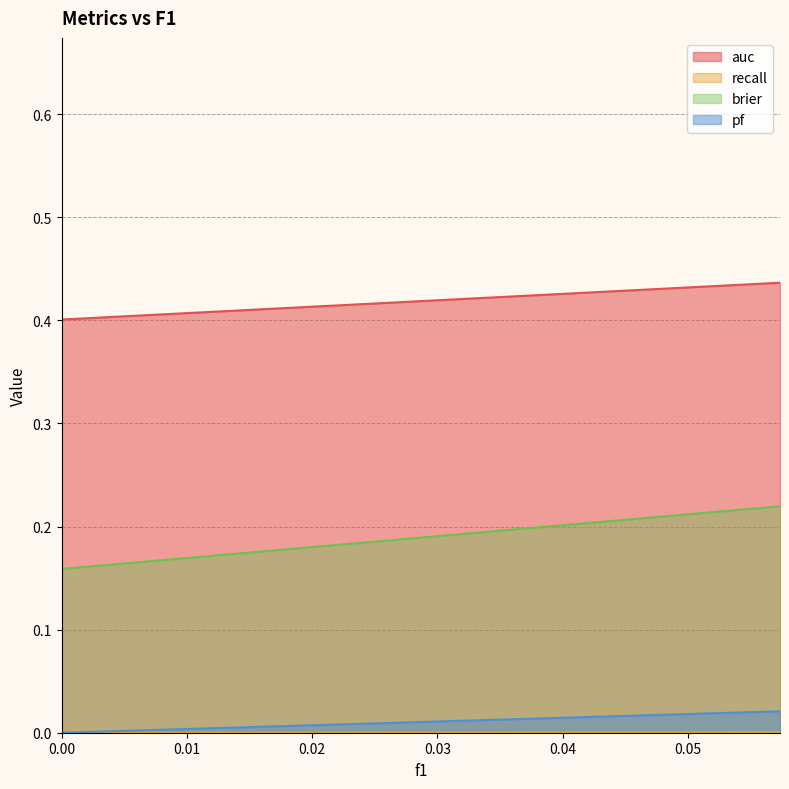

Which series changed the most between 0.0 and 0.0?

auc